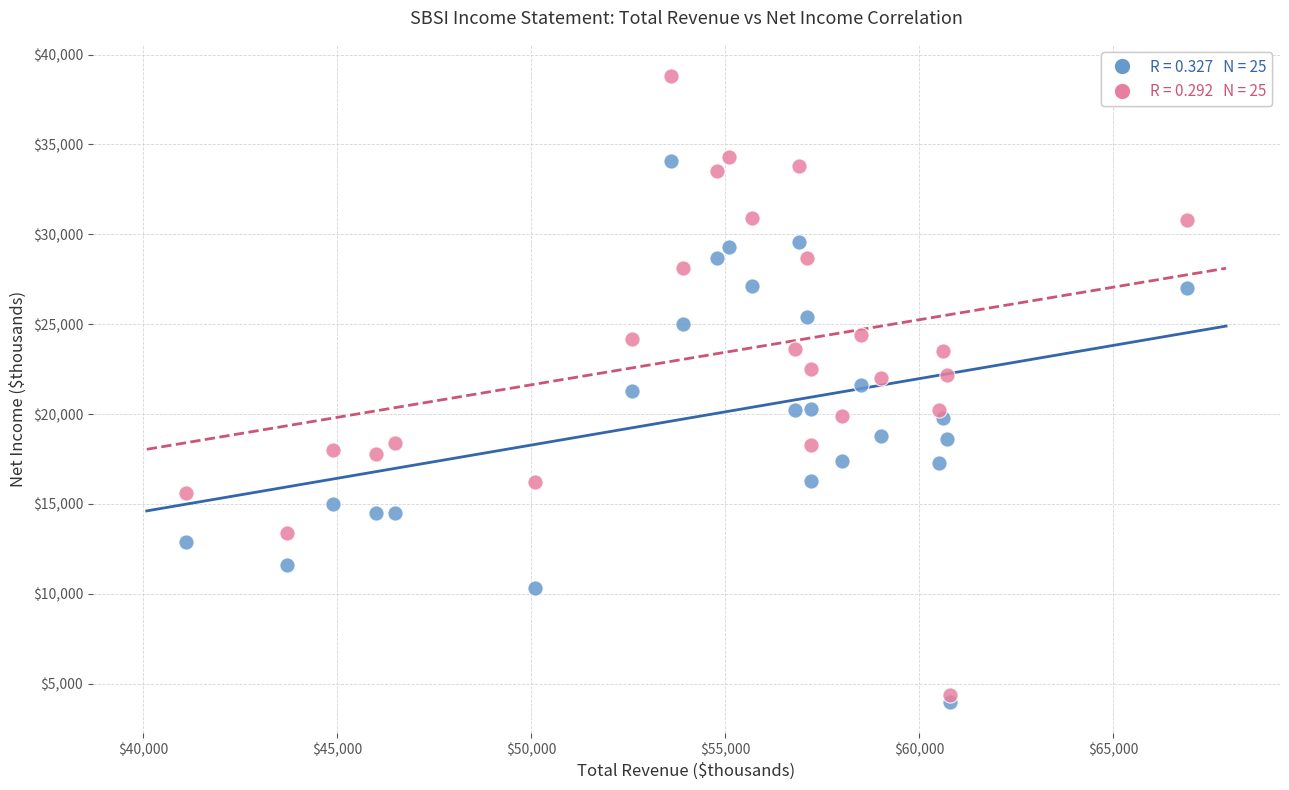

Across all data points, what is the range of Y values (max minus min)?

34800